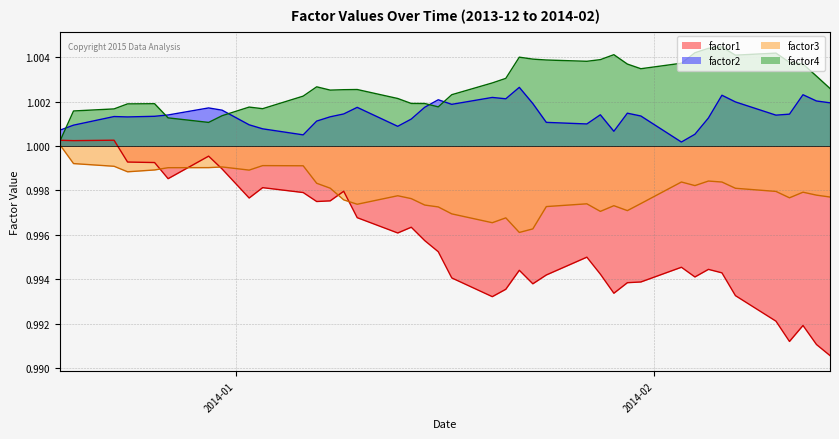

What is the average value of the factor3 series?

1.0